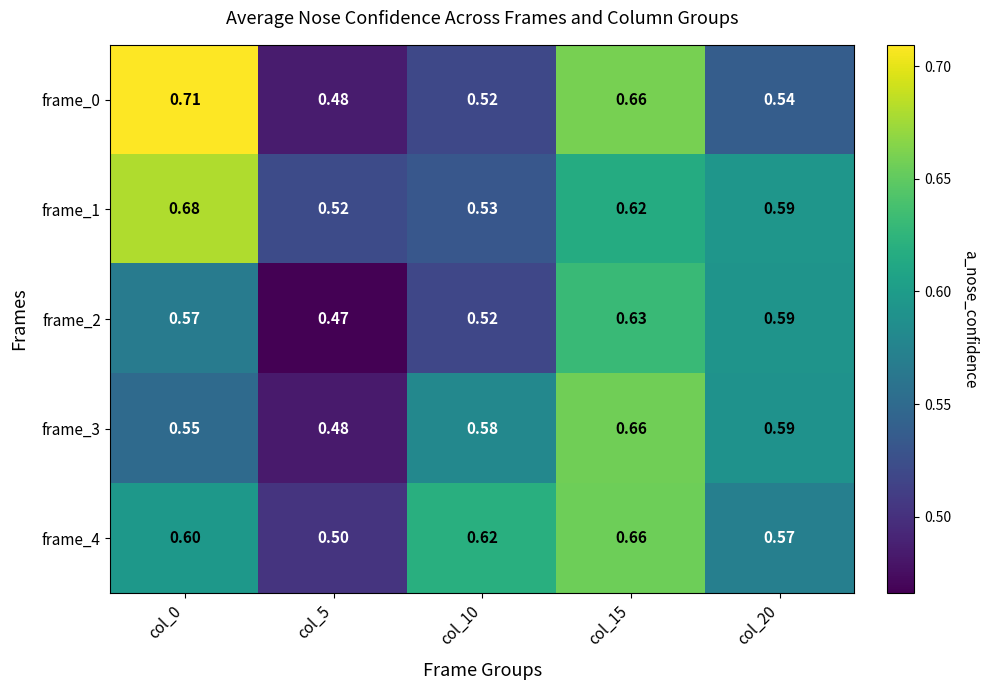

Which label corresponds to the smallest value in the chart?

col_5